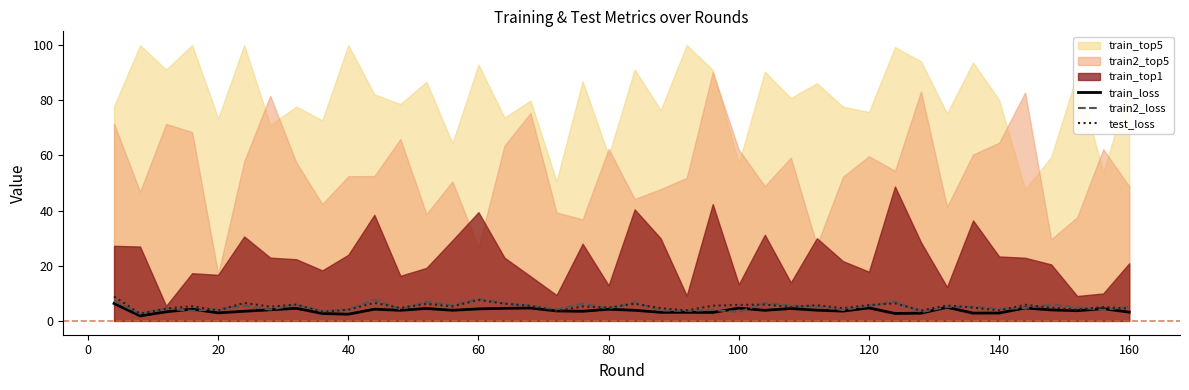

The train2_loss series shows 4.3 at 20. True or false?

True